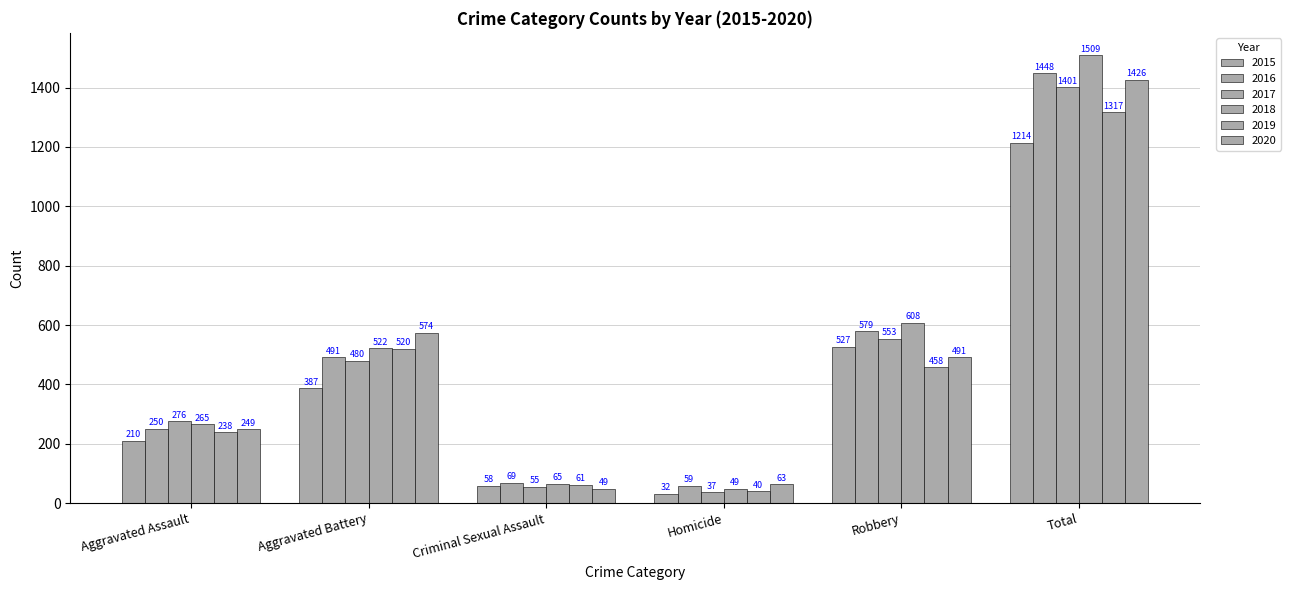

How many categories are shown in the chart?

6